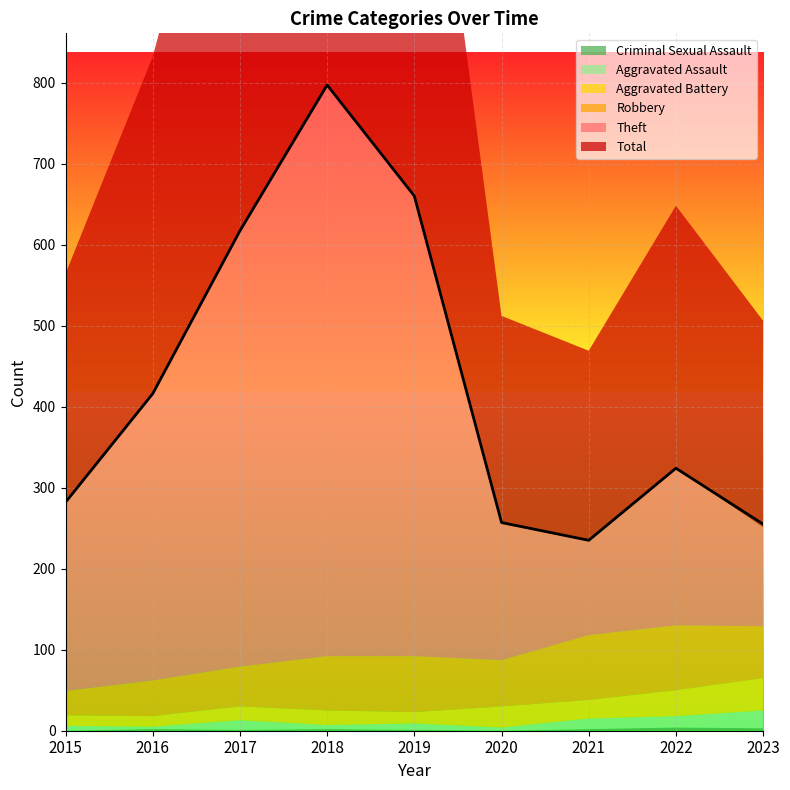

Which series has the largest total across all categories?

Total